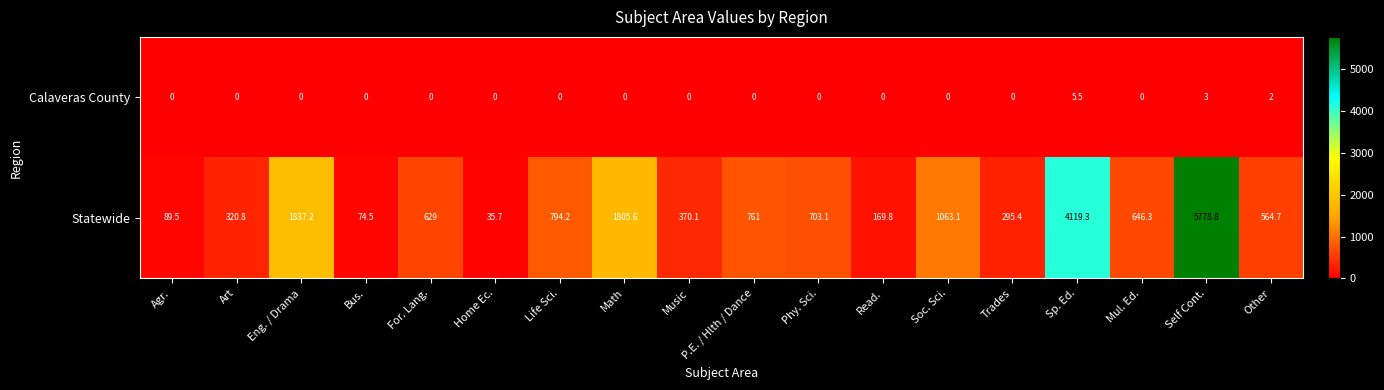

Rank the categories by Statewide value from lowest to highest.

Home Ec., Bus., Agr., Read., Trades, Art, Music, Other, For. Lang., Mul. Ed., Phy. Sci., P.E. / Hlth / Dance, Life Sci., Soc. Sci., Math, Eng. / Drama, Sp. Ed., Self Cont.